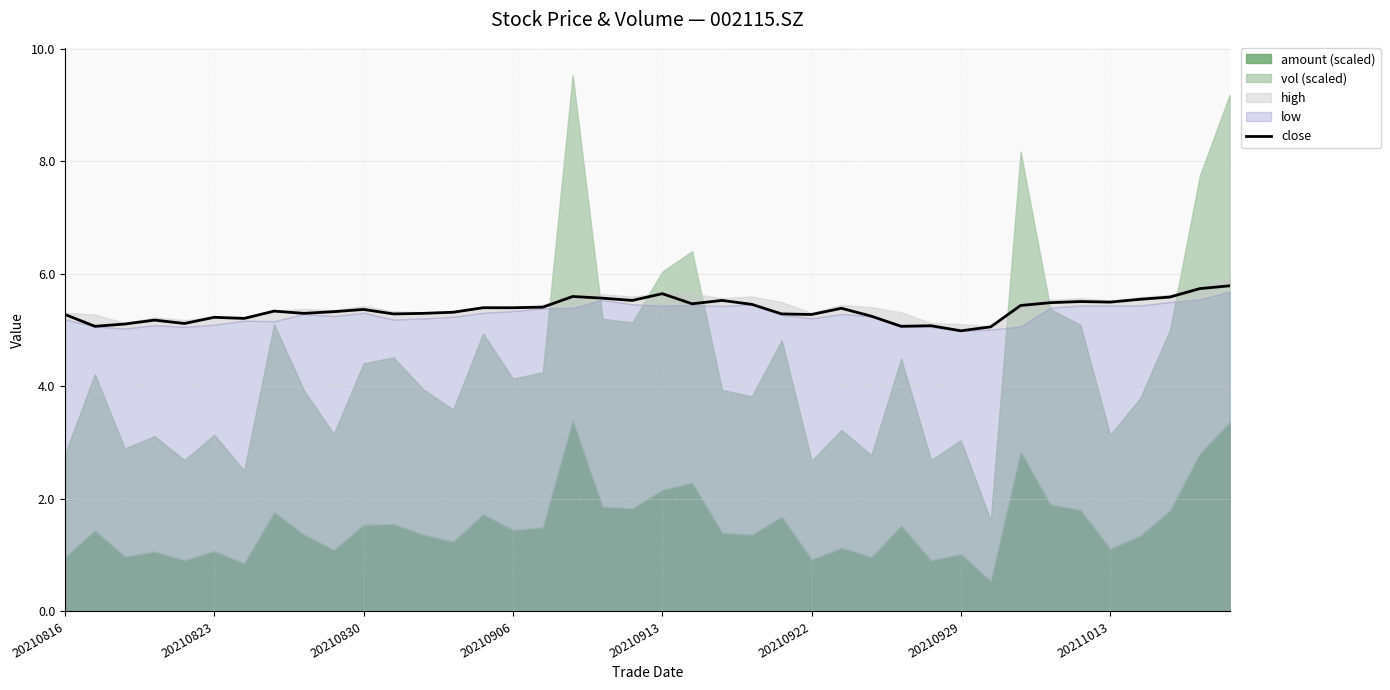

True or false: close has a value of 5.7 at 20210913.

True